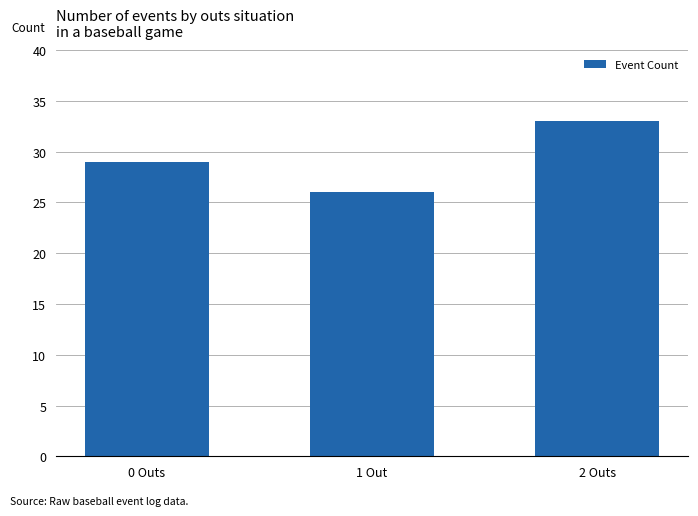

What position from the right is 1 Out?

2